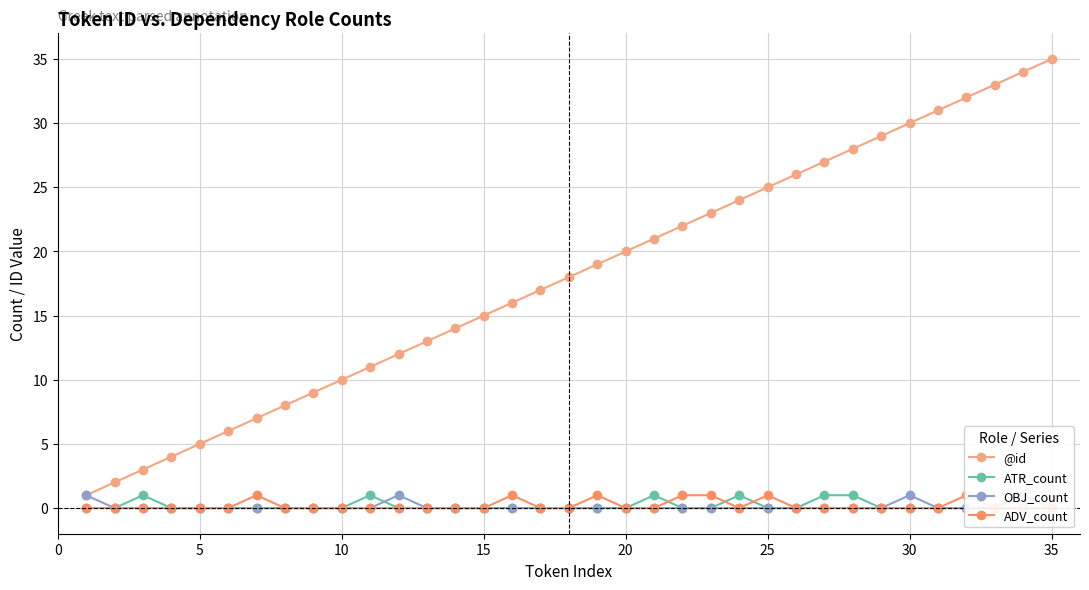

True or false: @id has more than 2 interior local peaks.

False